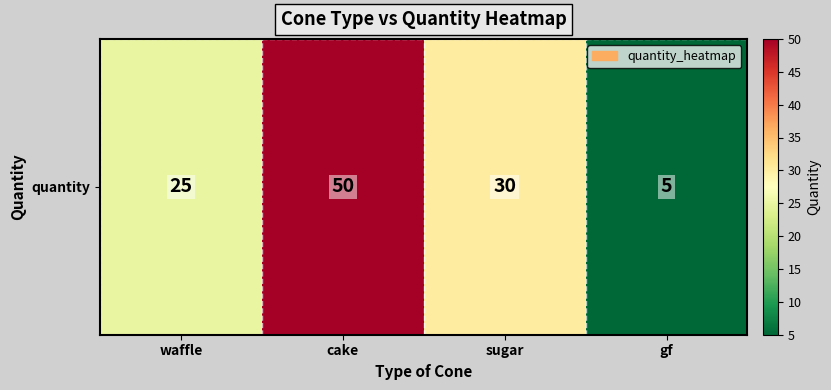

What is the sum of the values at gf and sugar?

35